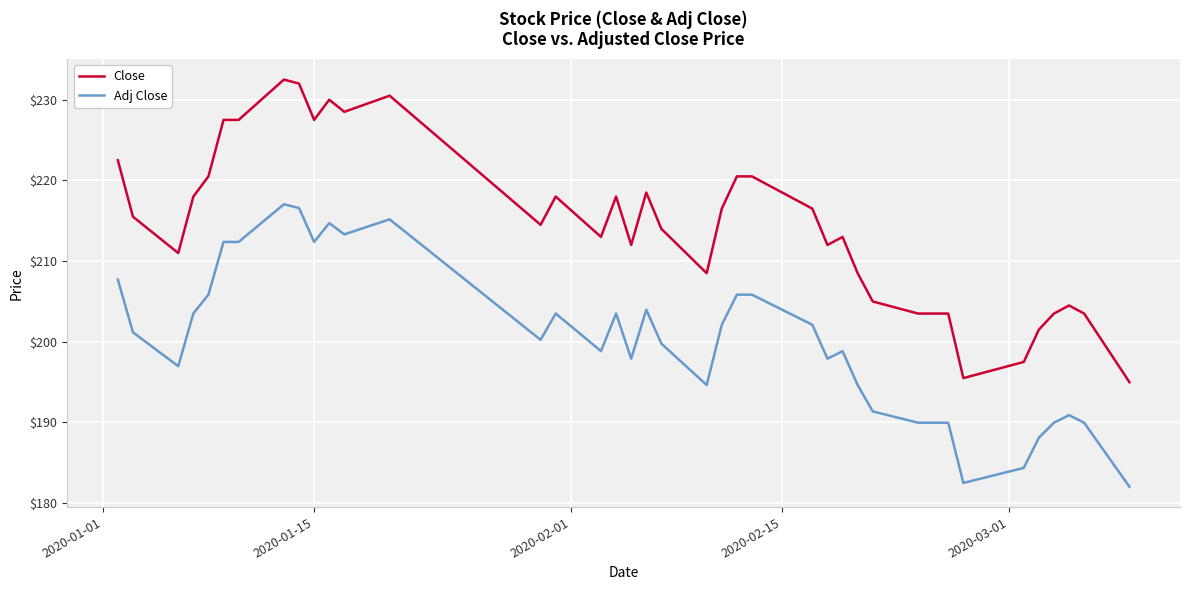

What is the difference between the maximum and minimum values in the Close series?

37.5